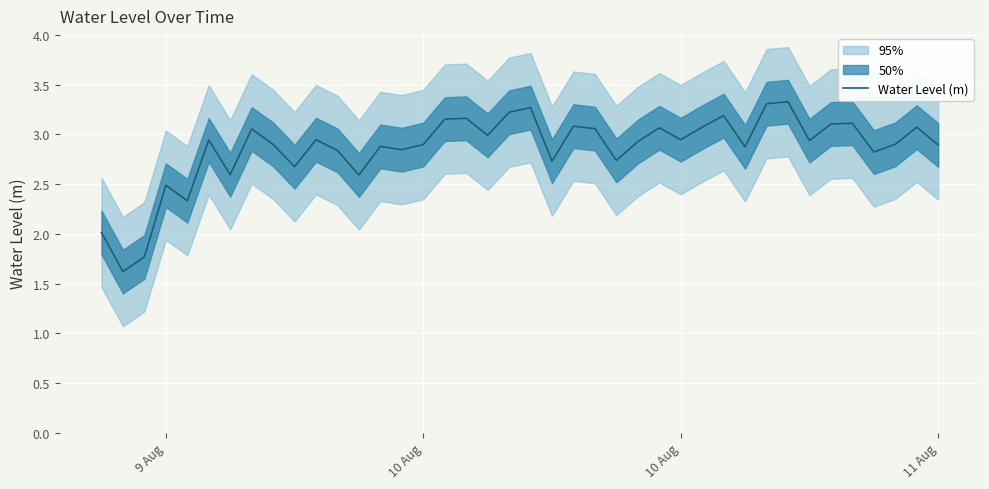

What is the difference between the second highest and minimum values?

1.7